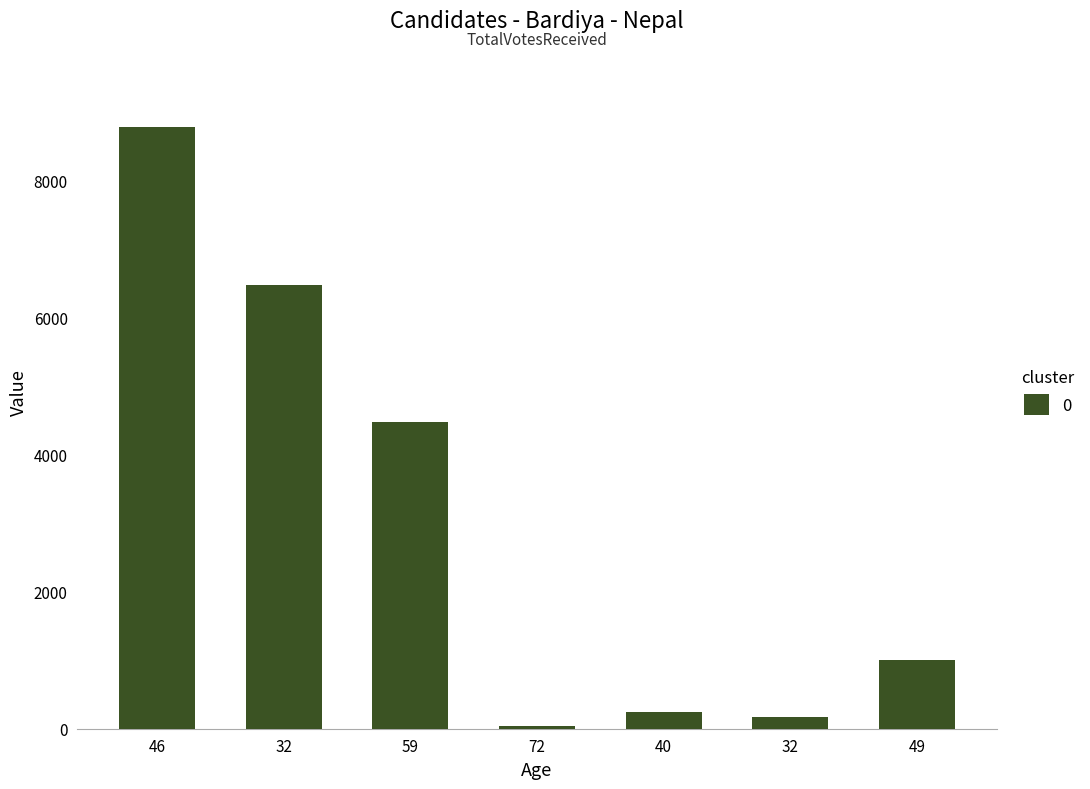

Reading left to right, list all the values displayed in this chart.

46=8783	32=6471	59=4477	72=36	40=242	32=166	49=996